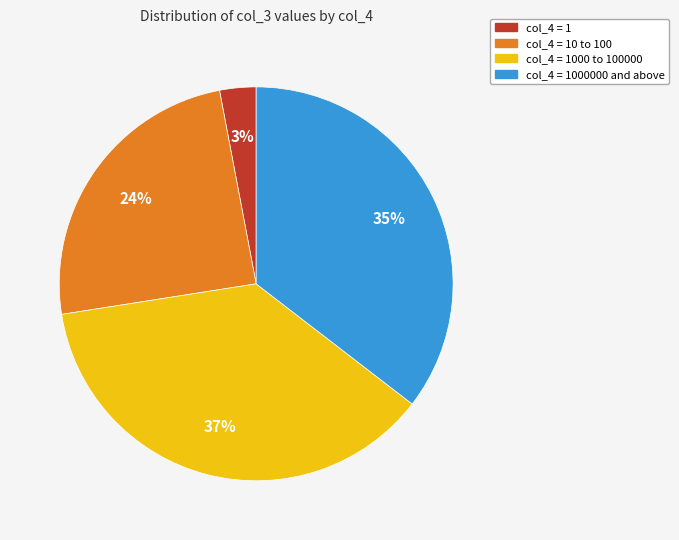

Combined, do col_4 = 10 to 100 and col_4 = 1000 to 100000 account for over 50%?

Yes